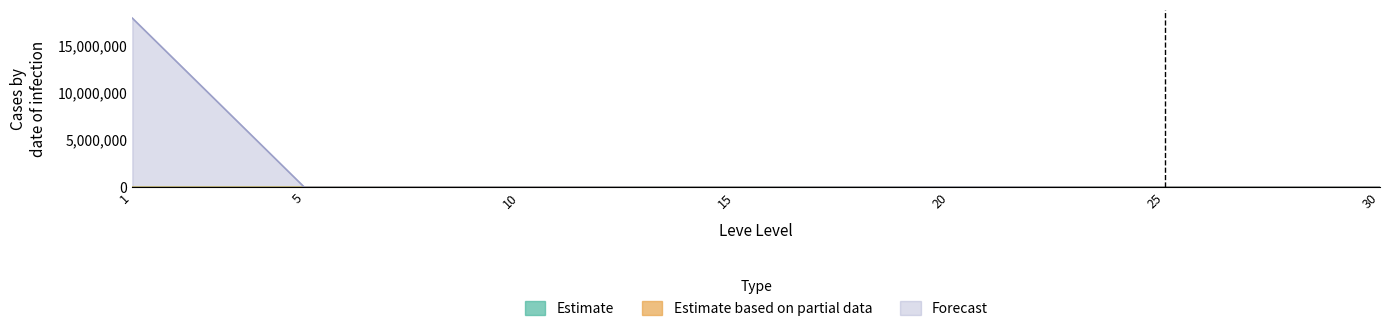

Which series has the widest spread of values?

Forecast